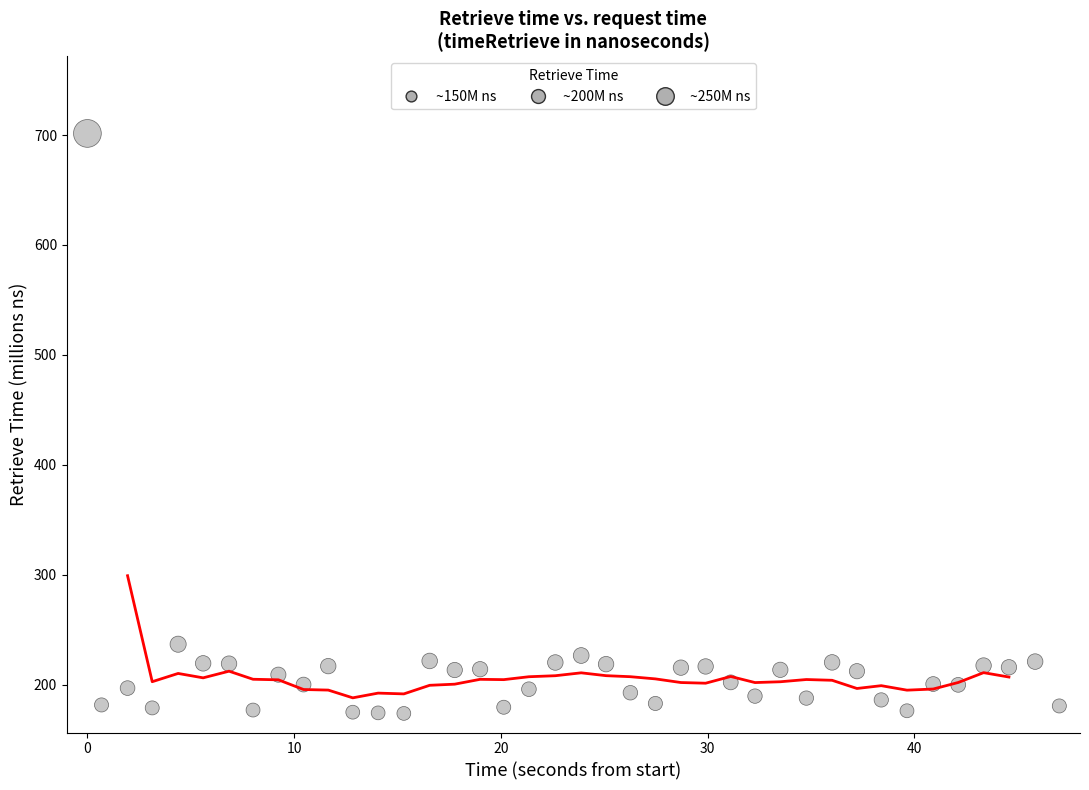

What is the range of X values (max minus min)?

47.0